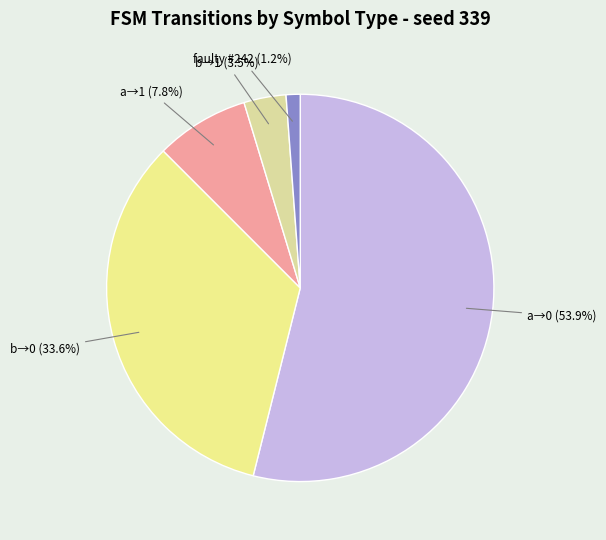

How many slices are in this pie chart?

5